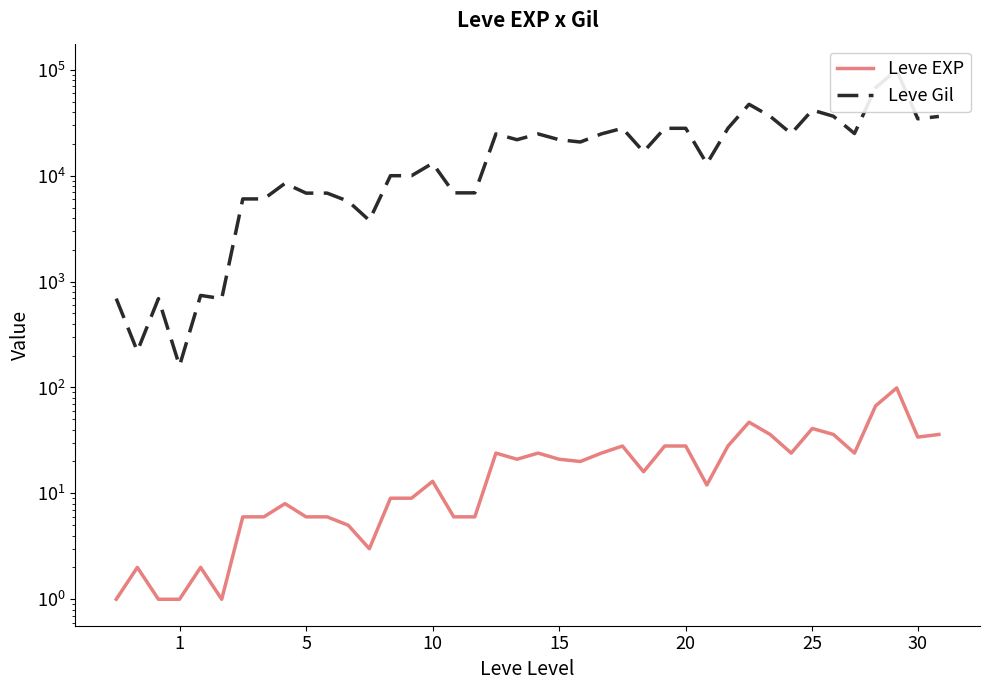

Between 32 and 11, which is larger?

32